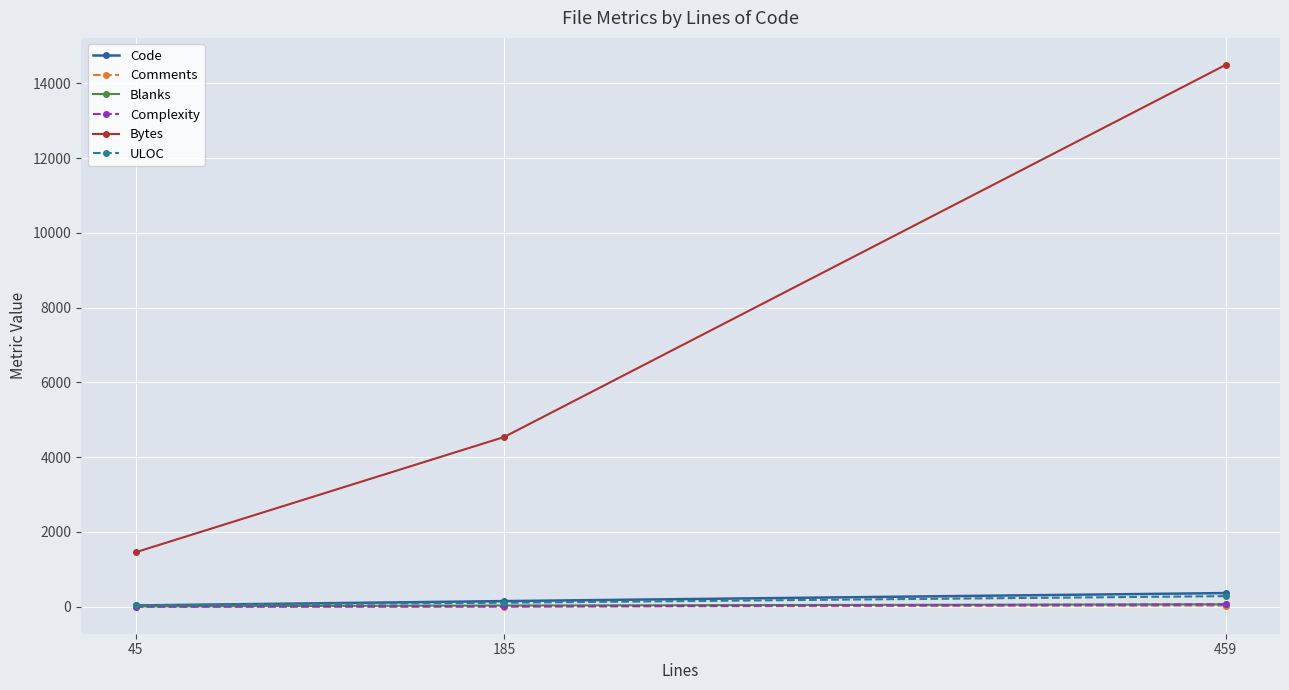

True or false: Bytes has a value of 24141 at 459.

False